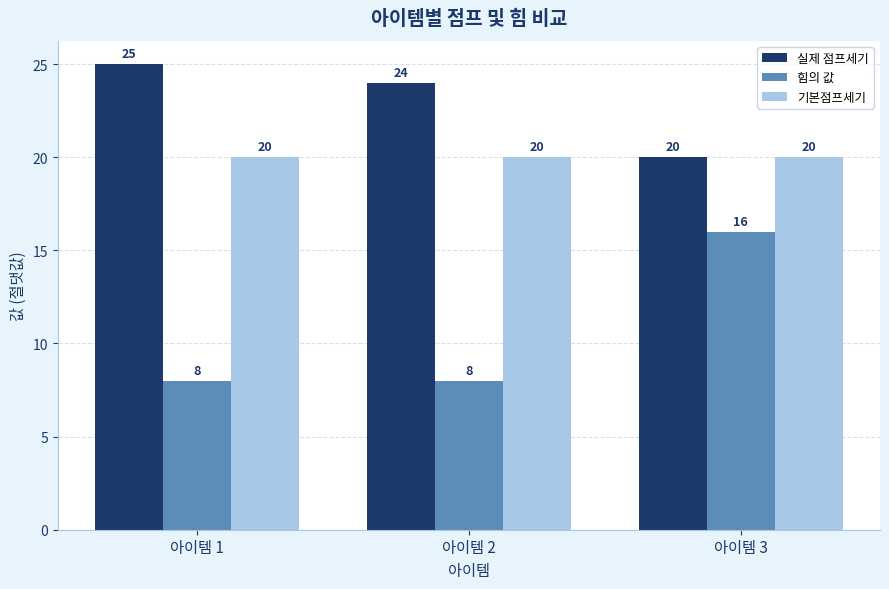

What is the smallest value displayed?

8